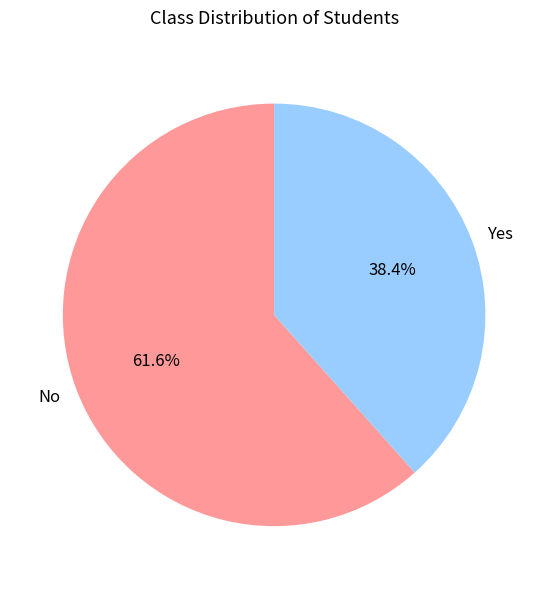

Which has a higher value, Yes or No?

No